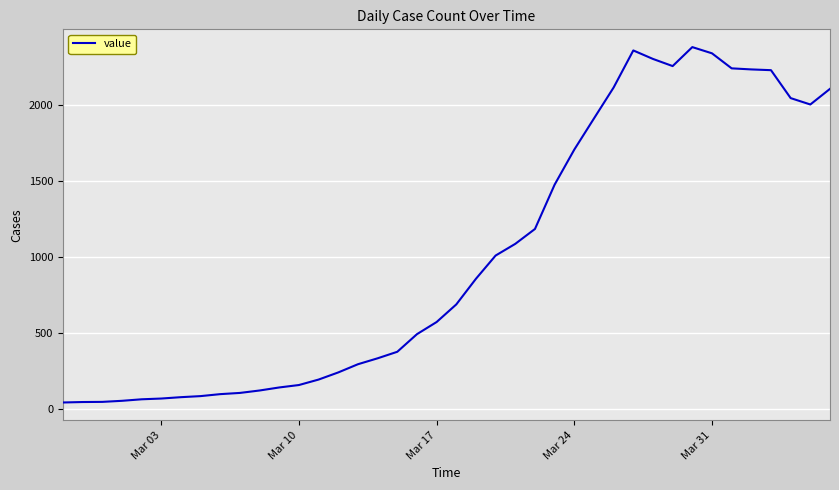

What is the difference between the maximum and minimum values?

2341